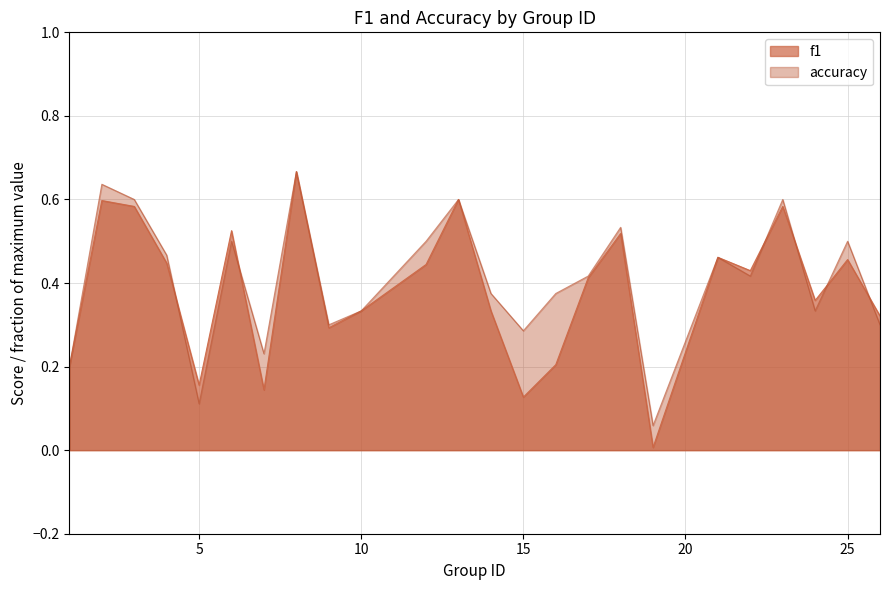

Is the value of f1 at 1 greater than the value of accuracy at 6?

No